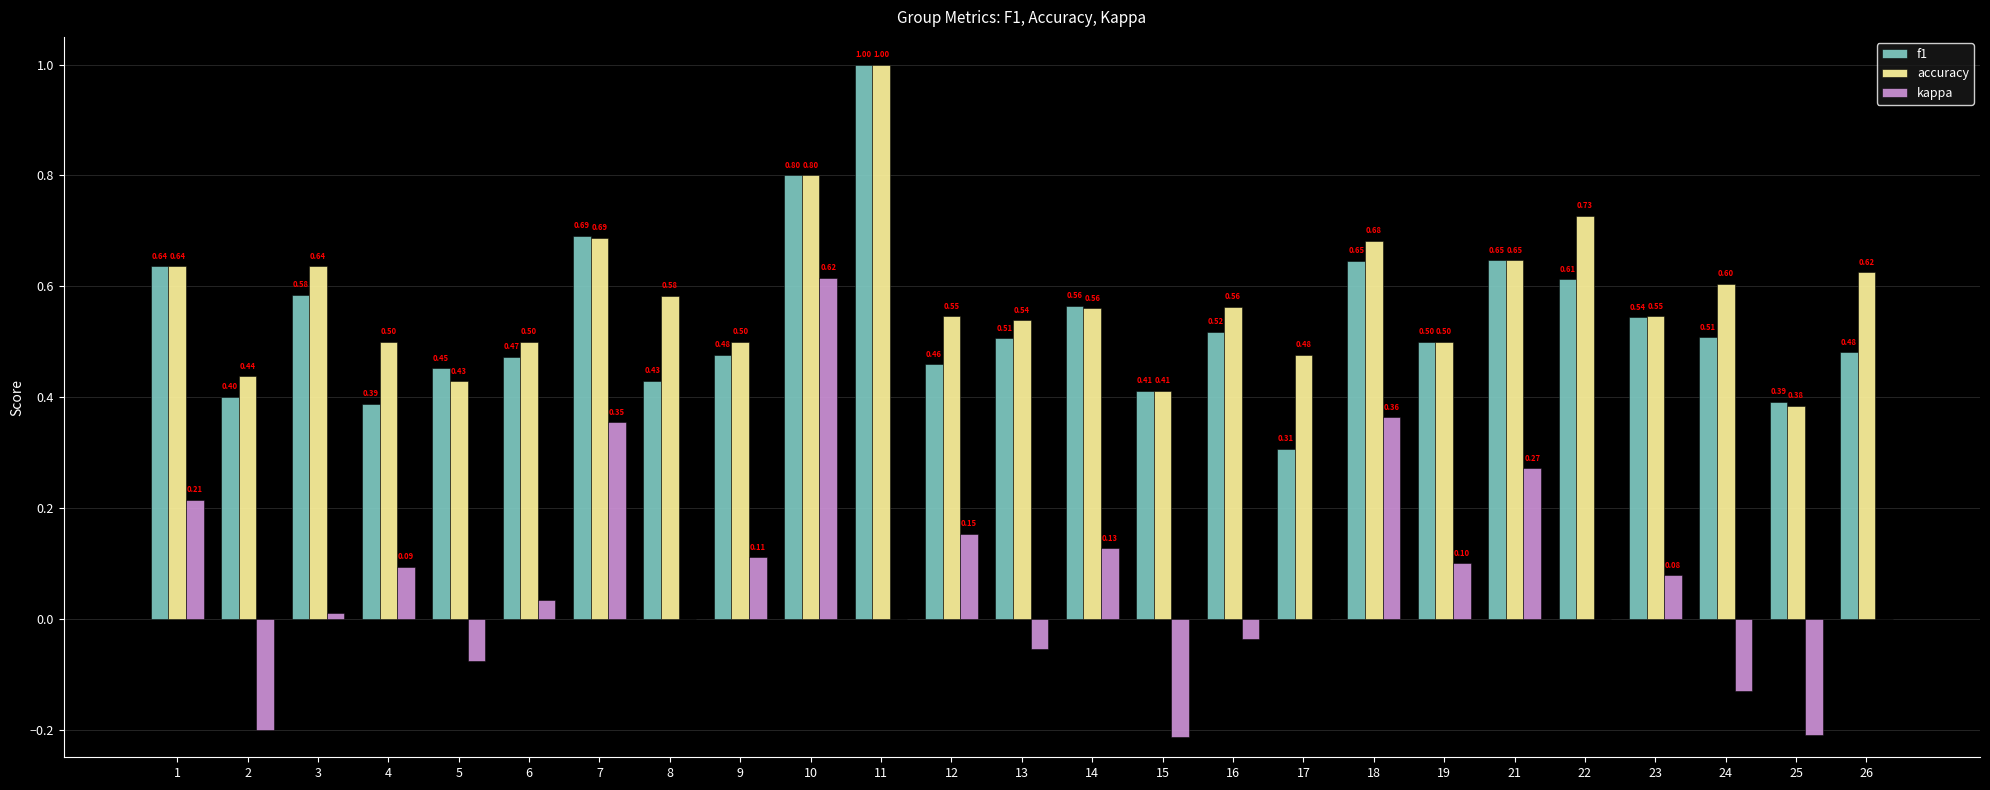

Is it true that f1 equals 0.9 at 23?

False